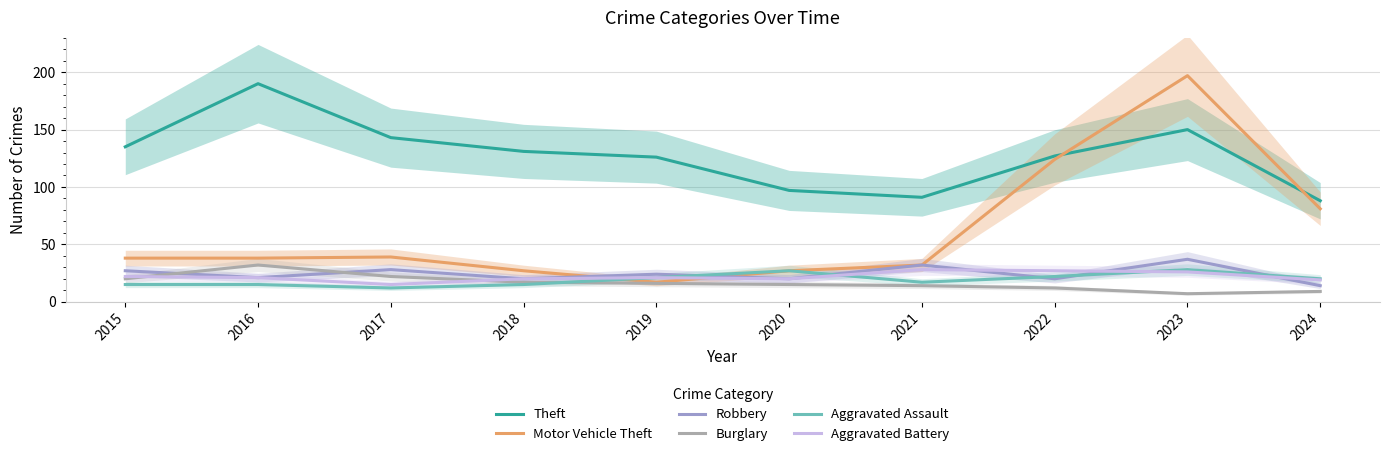

Which has a higher value, 2023 or 2016?

2016